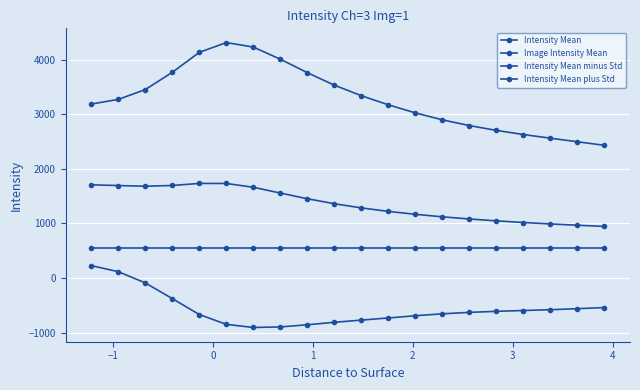

True or false: Intensity Mean and Intensity Mean plus Std intersect in this chart.

False